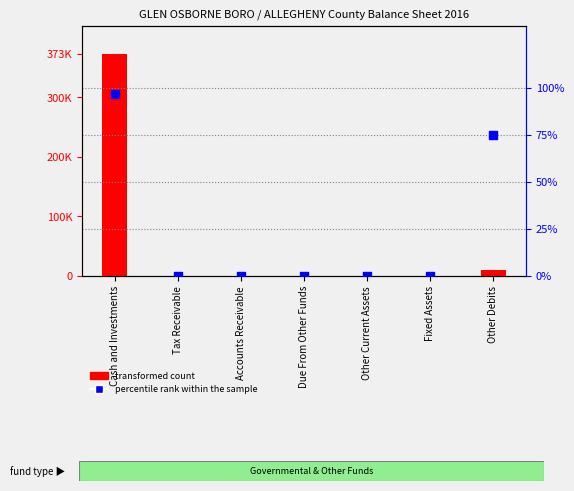

Which series has the widest spread of Y values?

transformed count